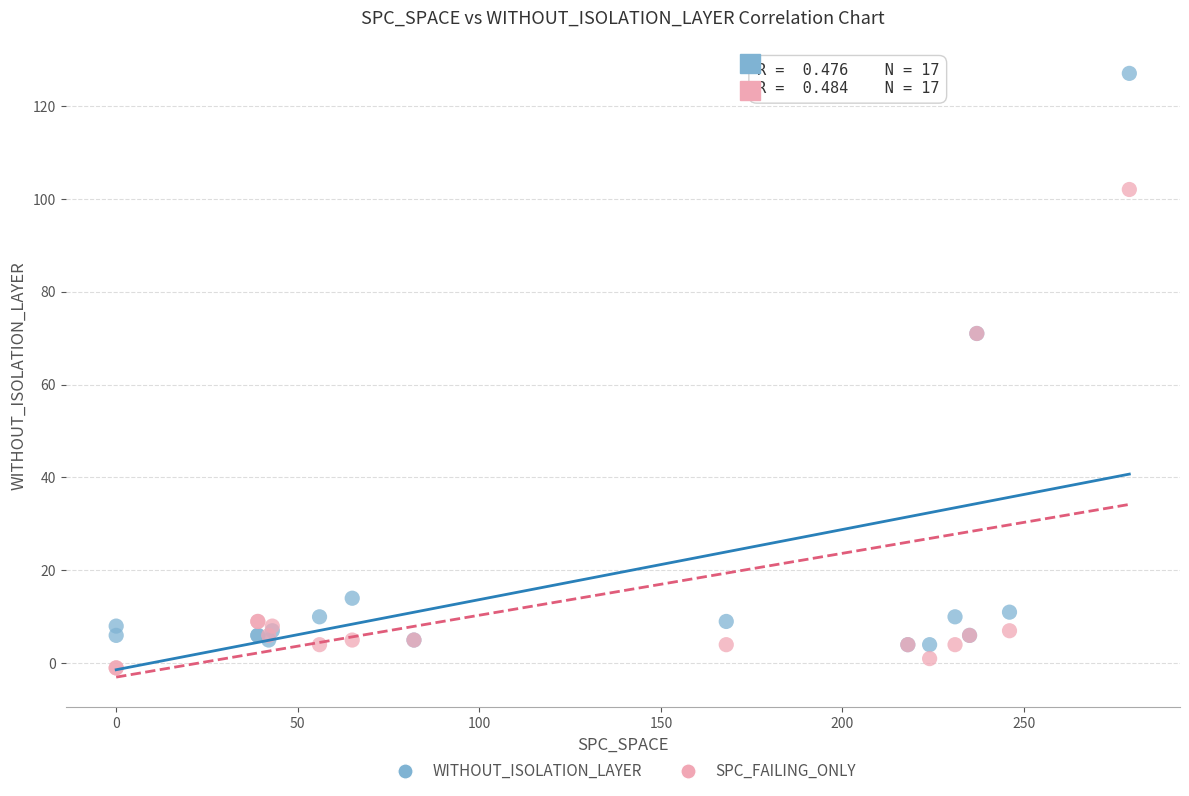

Which series has the widest spread of Y values?

WITHOUT_ISOLATION_LAYER